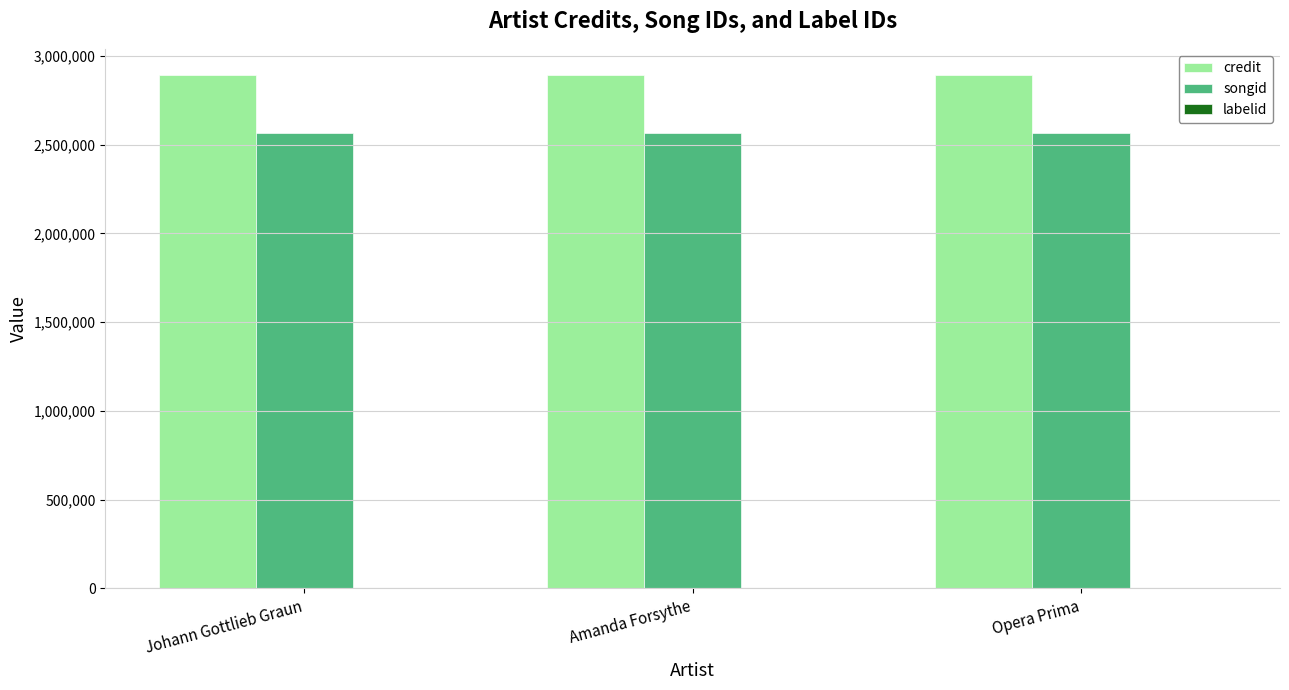

True or false: credit has a value of 1244150 at Amanda Forsythe.

False